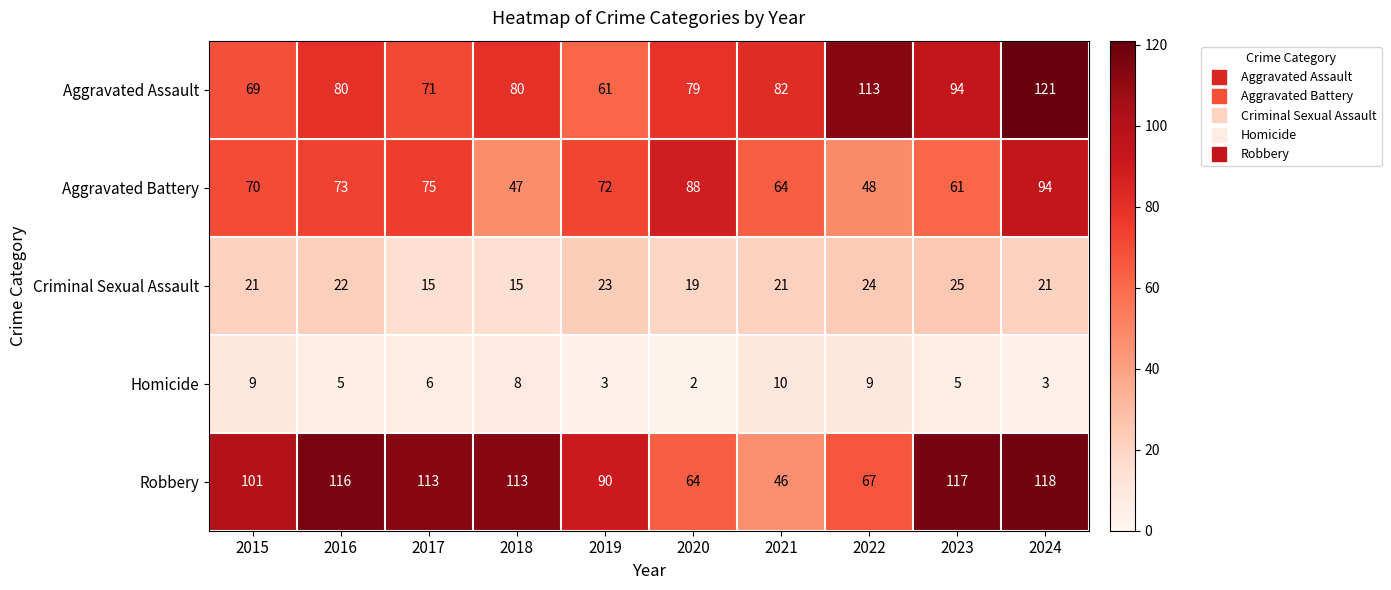

What is the total value across all series at 2019?

249